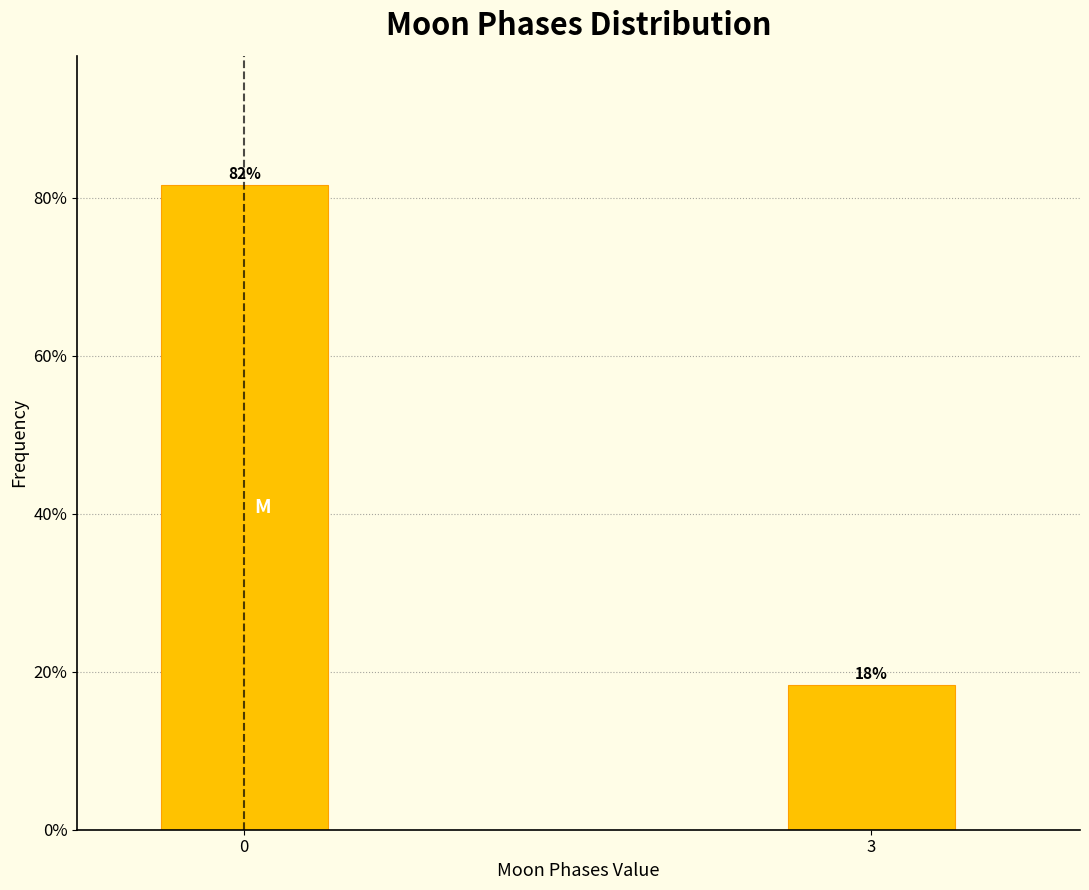

What value does the data have at 0?

81.6